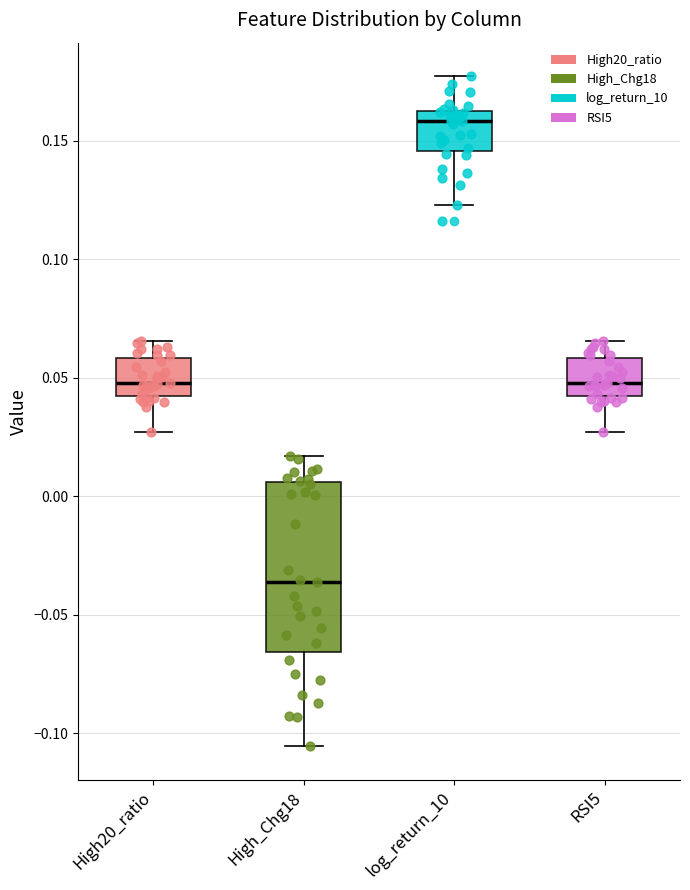

Where does the lower whisker of the box for High_Chg18 end on the y-axis? The values are not printed on the chart, so give them approximately, as read against the axis.

-0.105